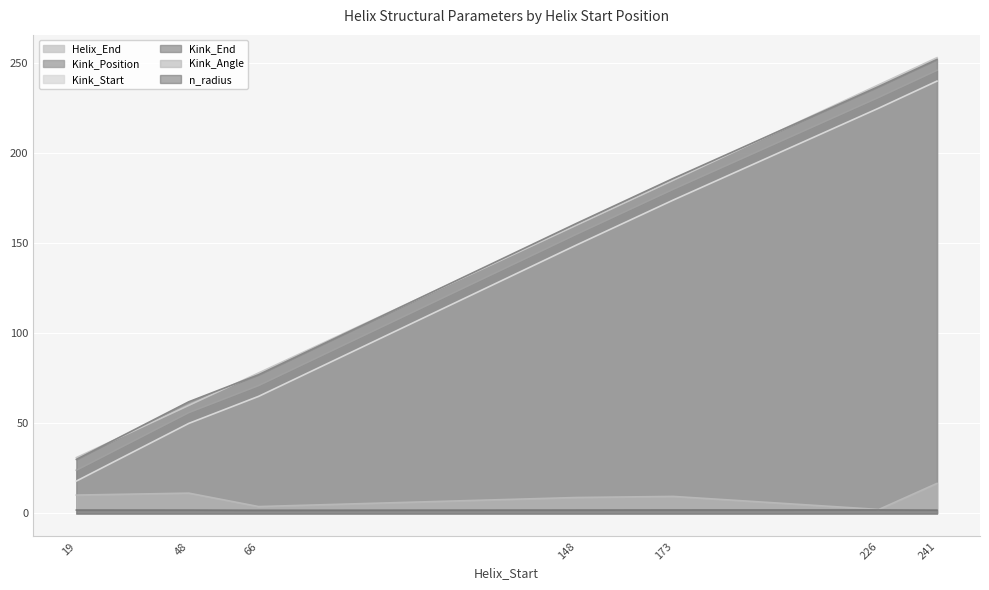

Which category has the highest value in the Kink_Position series?

241